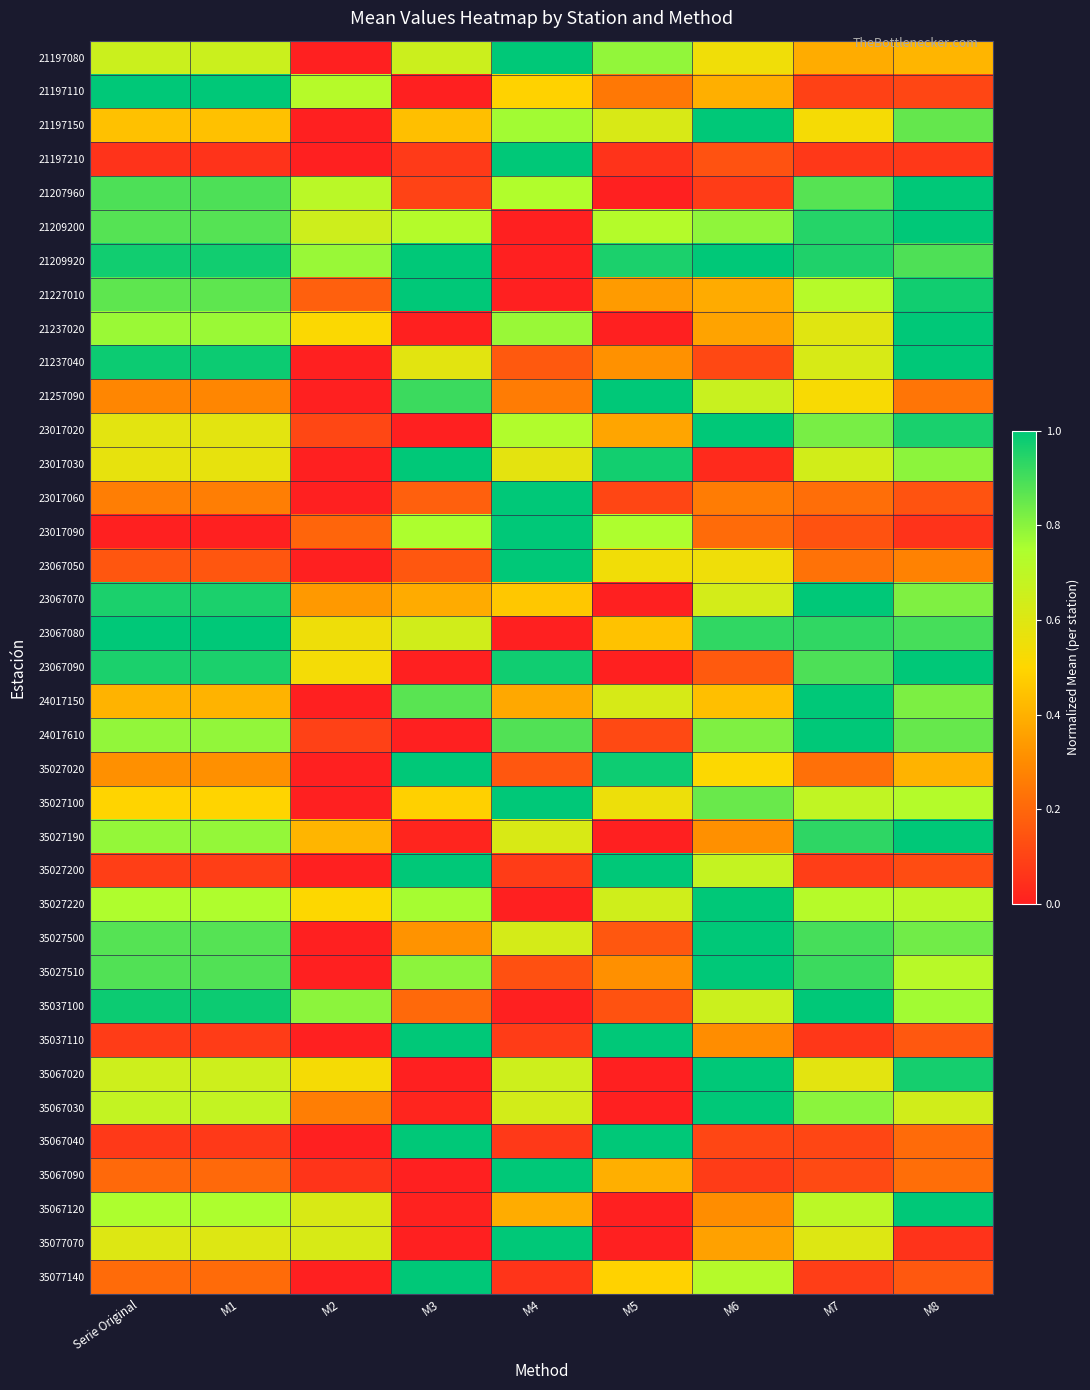

At M6, list the series in order from largest to smallest.

21197150, 23017020, 35027220, 35027500, 35027510, 35067020, 35067030, 21209920, 23067080, 35027100, 24017610, 21209200, 35077140, 35027200, 21257090, 35037100, 23067070, 23067050, 21197080, 35027020, 24017150, 21197110, 21227010, 21237020, 35077070, 35027190, 35037110, 35067120, 23017060, 23017090, 23067090, 21197210, 21237040, 35067040, 21207960, 35067090, 23017030